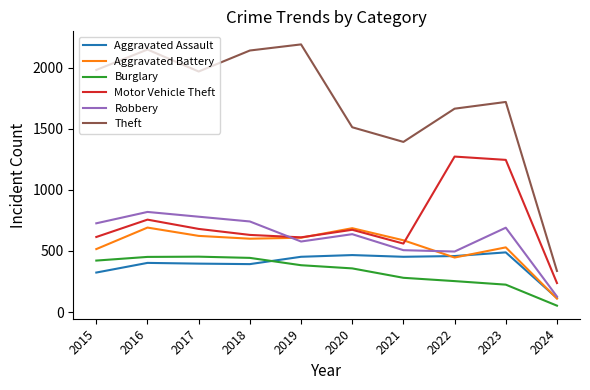

How many intersections are there between Motor Vehicle Theft and Robbery?

1